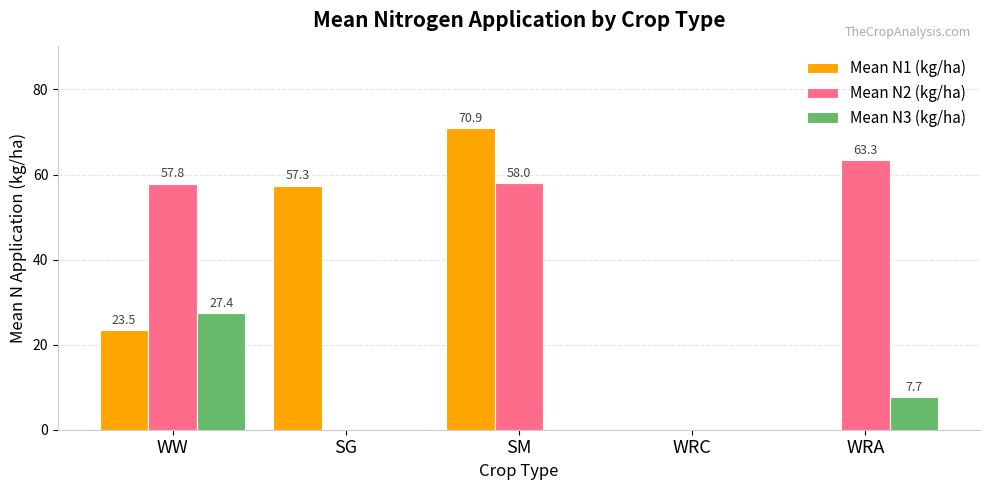

How many distinct data groups are displayed?

3